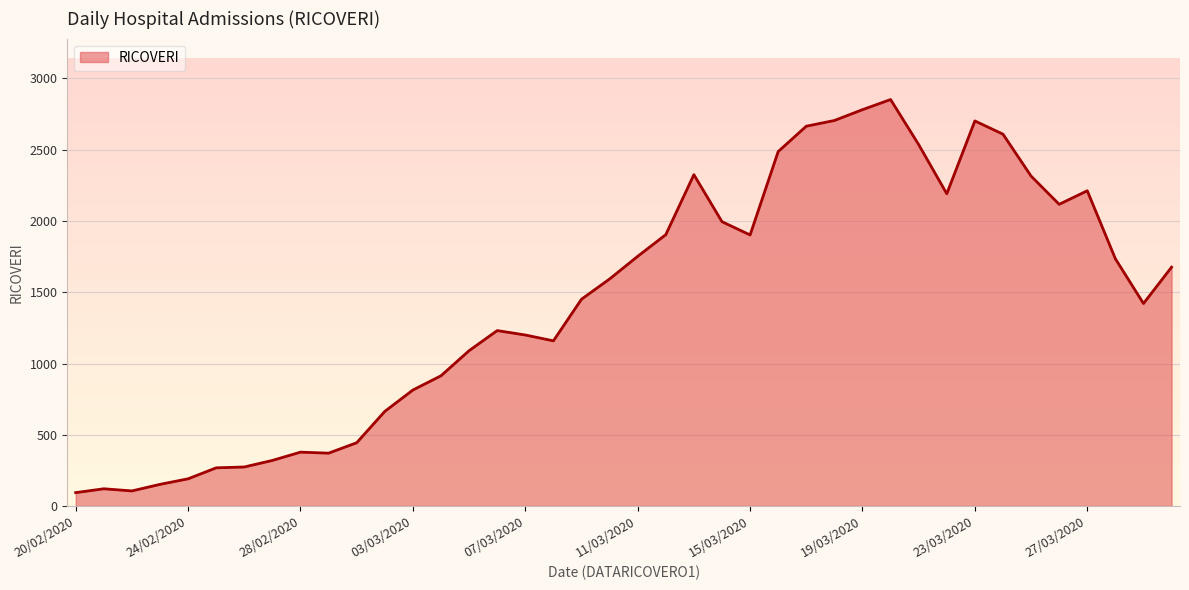

What is the maximum value shown in the chart?

2852